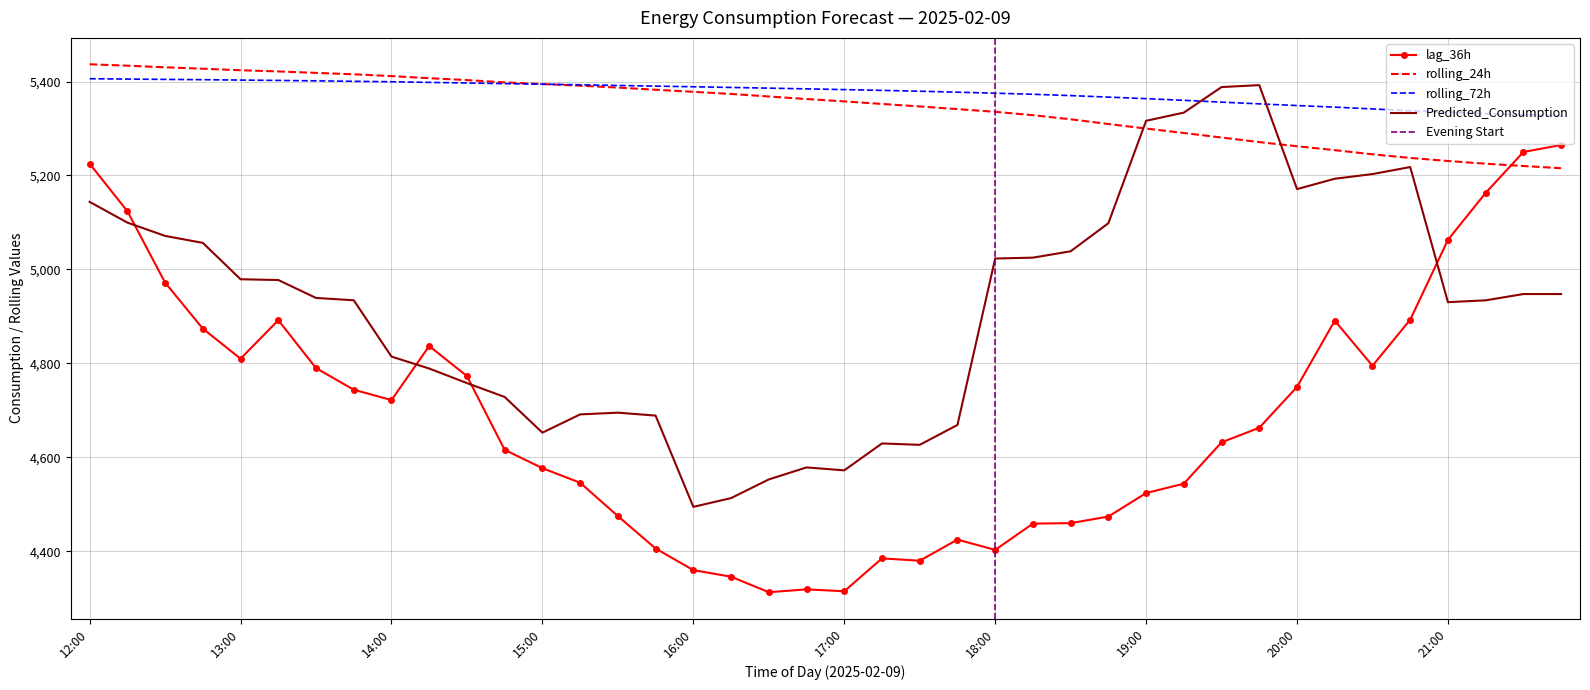

At which category does the chart reach its minimum across all series?

16:30